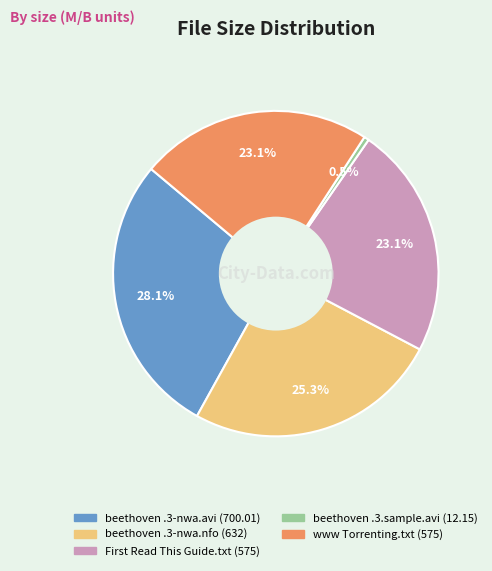

Is there any slice that represents more than half of the pie?

No